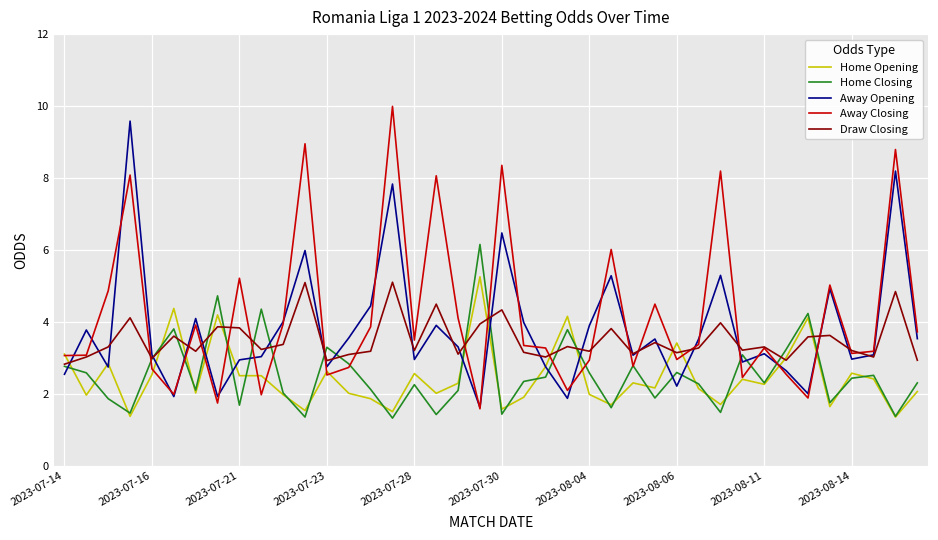

What is the maximum value for Draw Closing?

5.1